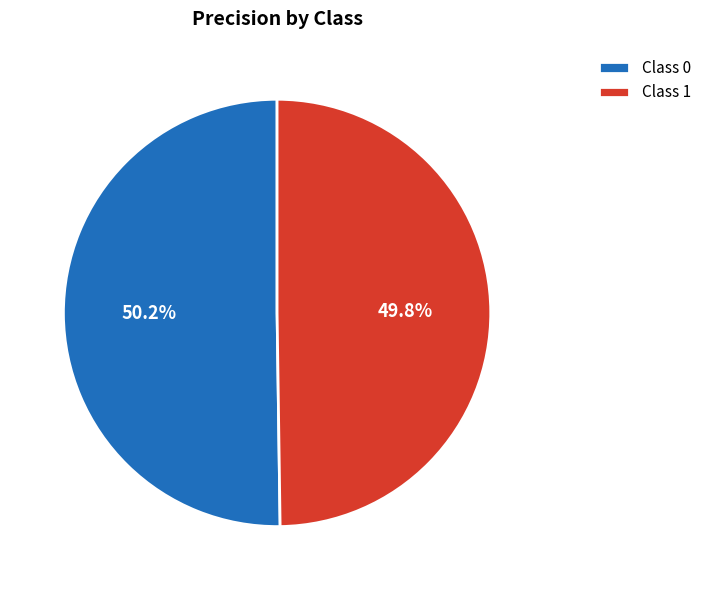

Combined, do Class 1 and Class 0 account for over 50%?

Yes